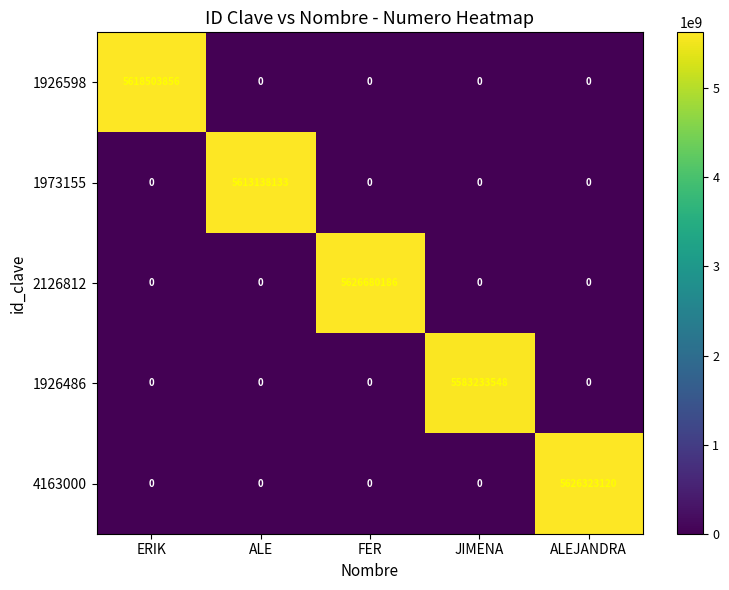

What is the difference between the maximum and minimum values in the 1926598 series?

5618503856